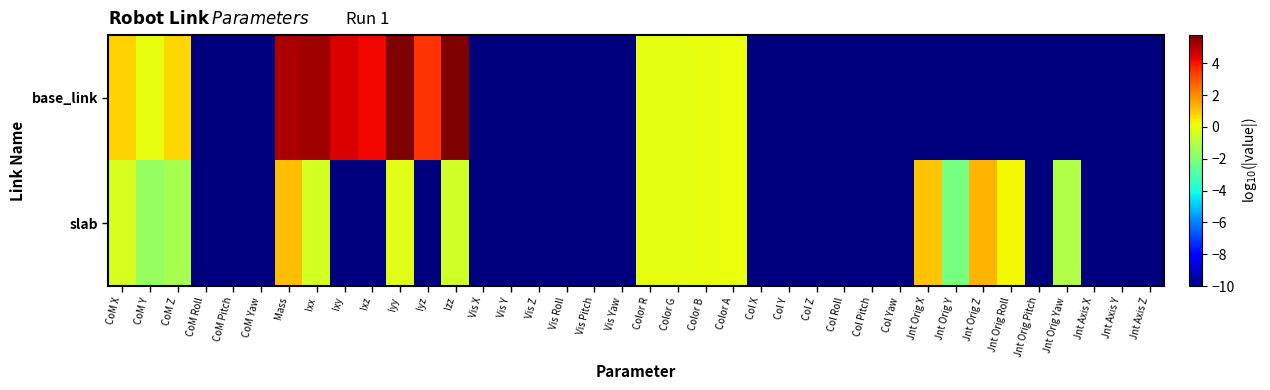

Which category has the lowest value across all series?

CoM Roll